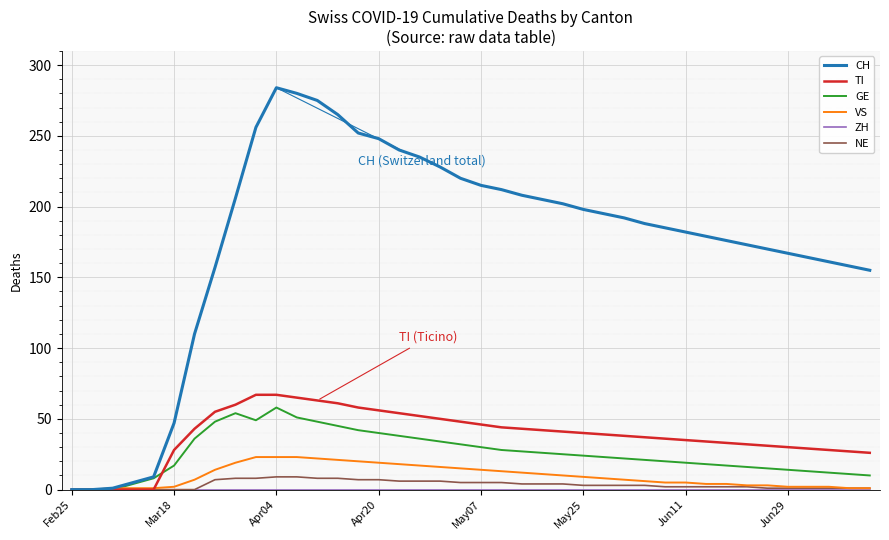

What is the greatest value displayed?

284